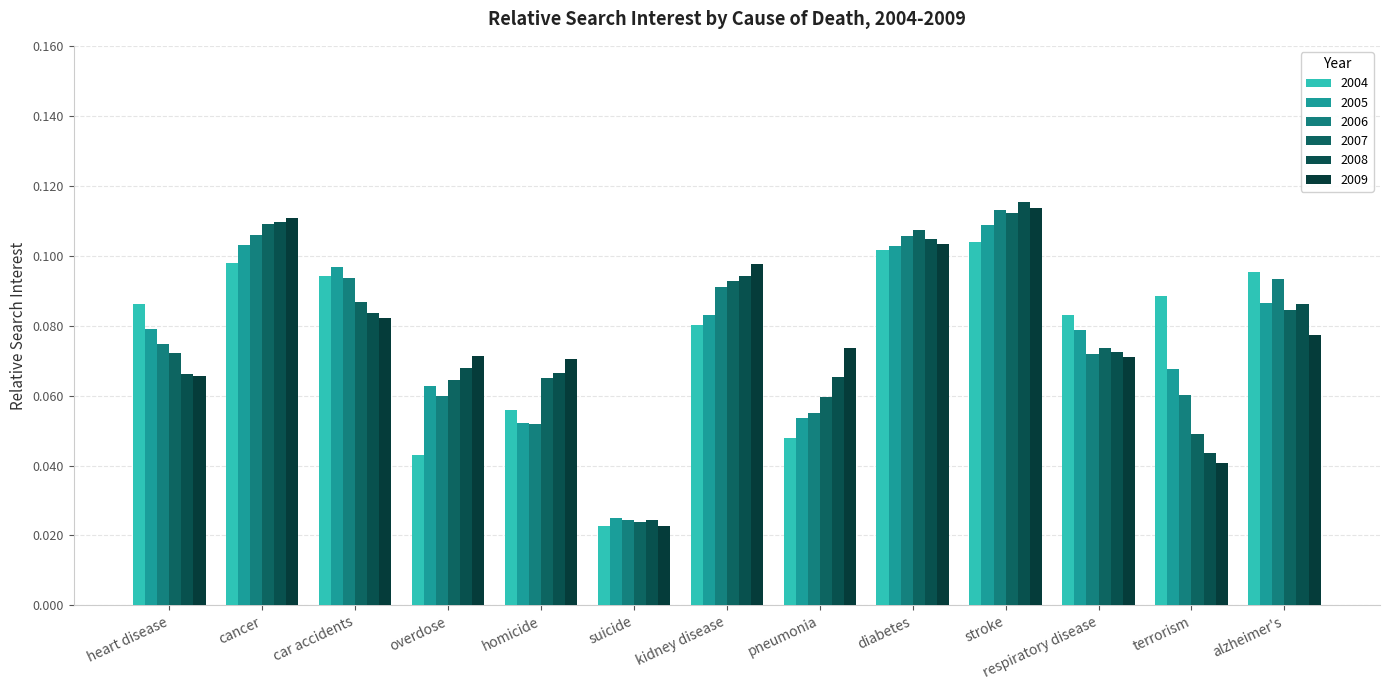

How many categories are shown in the chart?

13